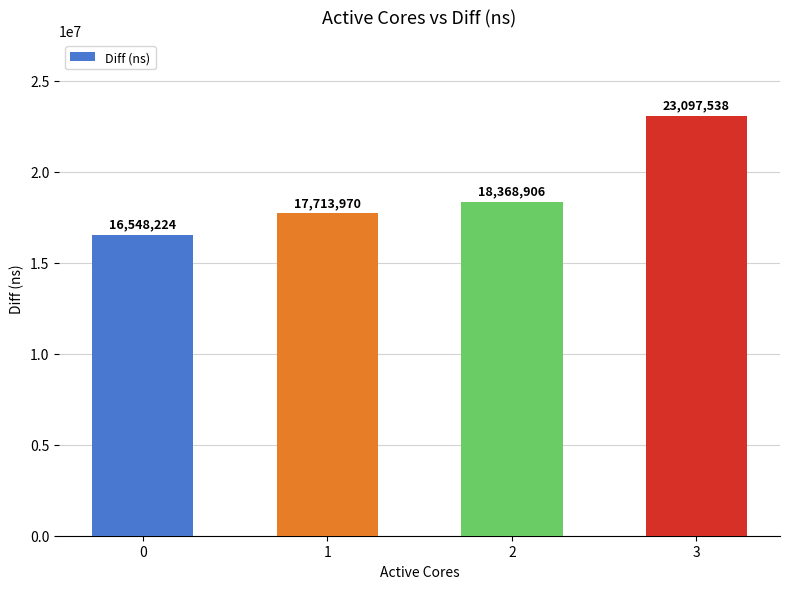

Which category has the highest value across all series?

3